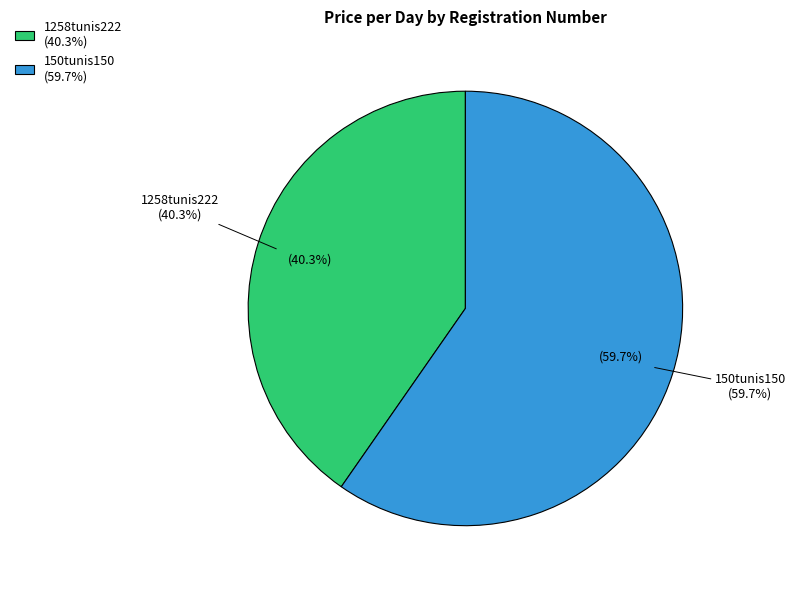

How many segments does this pie chart have?

2